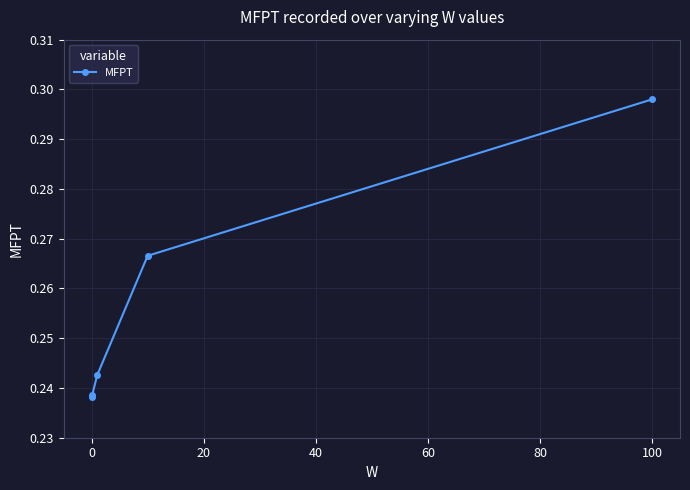

True or false: the data has more than 2 interior local peaks.

False